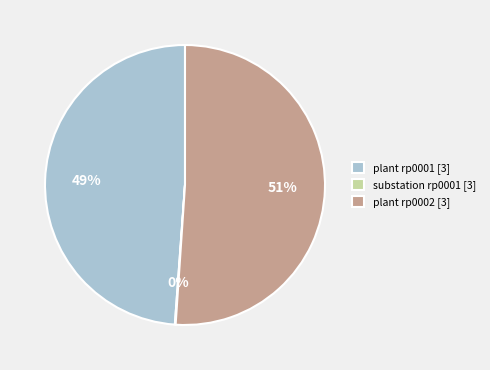

Approximately how many times larger is the value at plant rp0001 [3] compared to plant rp0002 [3]?

1.0